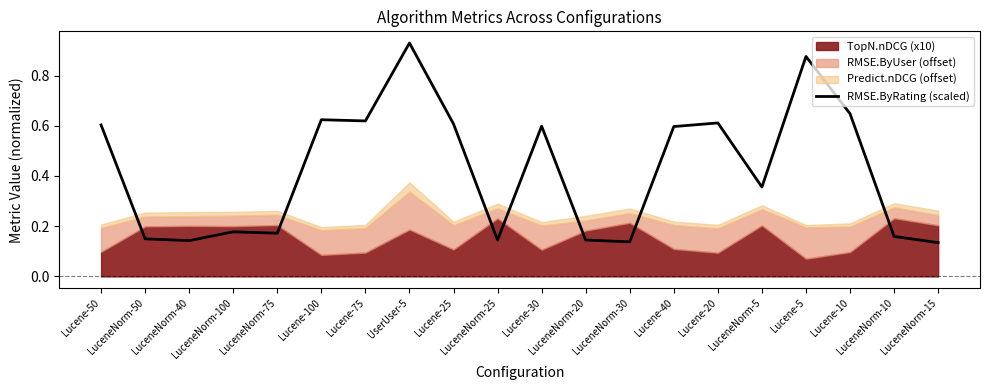

Reading left to right, transcribe all the data shown in this chart.

0.6	0.1	0.1	0.2	0.2	0.6	0.6	0.9	0.6	0.1	0.6	0.1	0.1	0.6	0.6	0.4	0.9	0.6	0.2	0.1